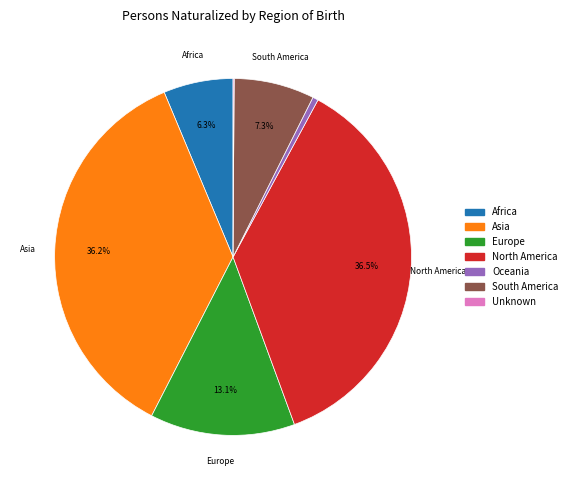

To the nearest percent, what portion does South America represent?

7%